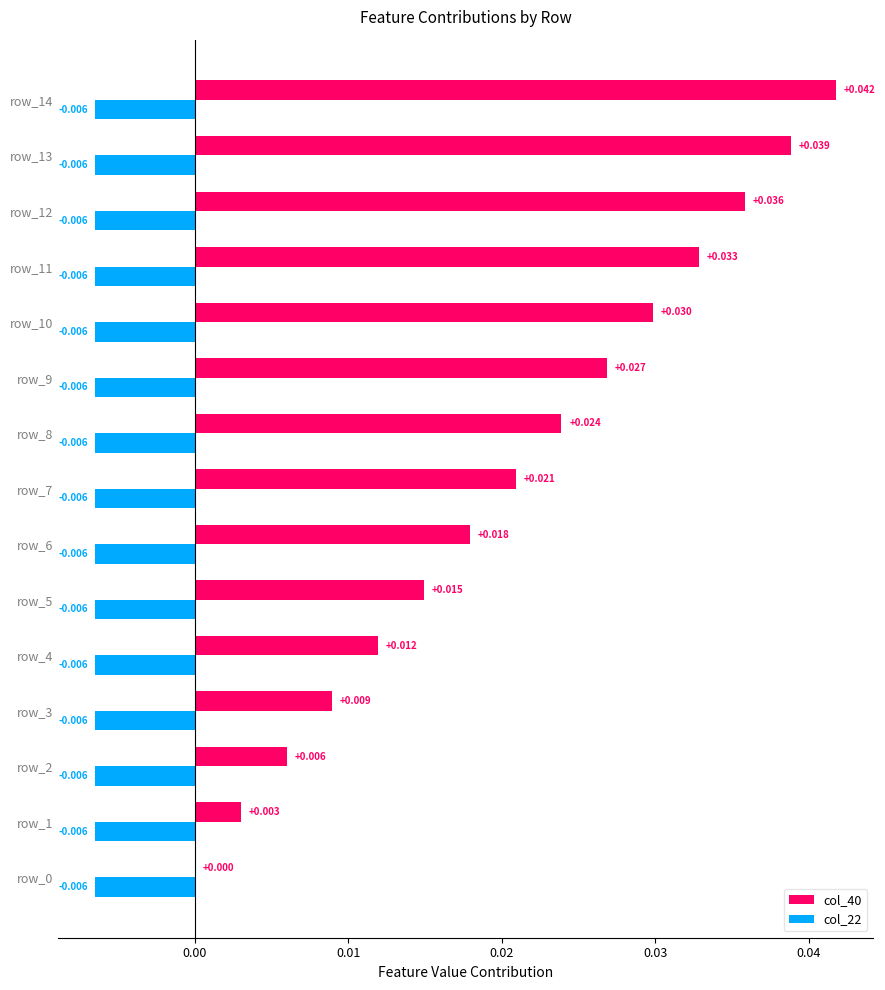

Is the value of col_22 at row_10 greater than the value of col_40 at row_3?

No